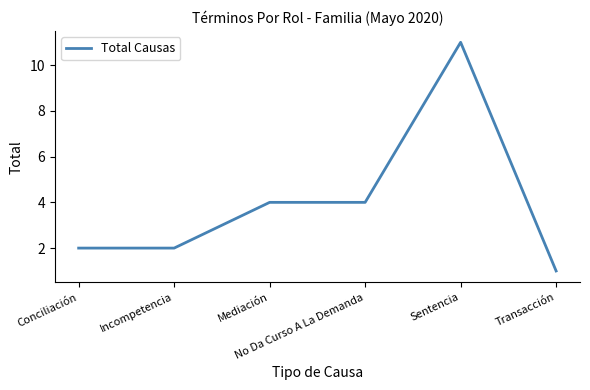

Reading left to right, extract all data points from this chart.

Conciliación=2	Incompetencia=2	Mediación=4	No Da Curso A La Demanda=4	Sentencia=11	Transacción=1